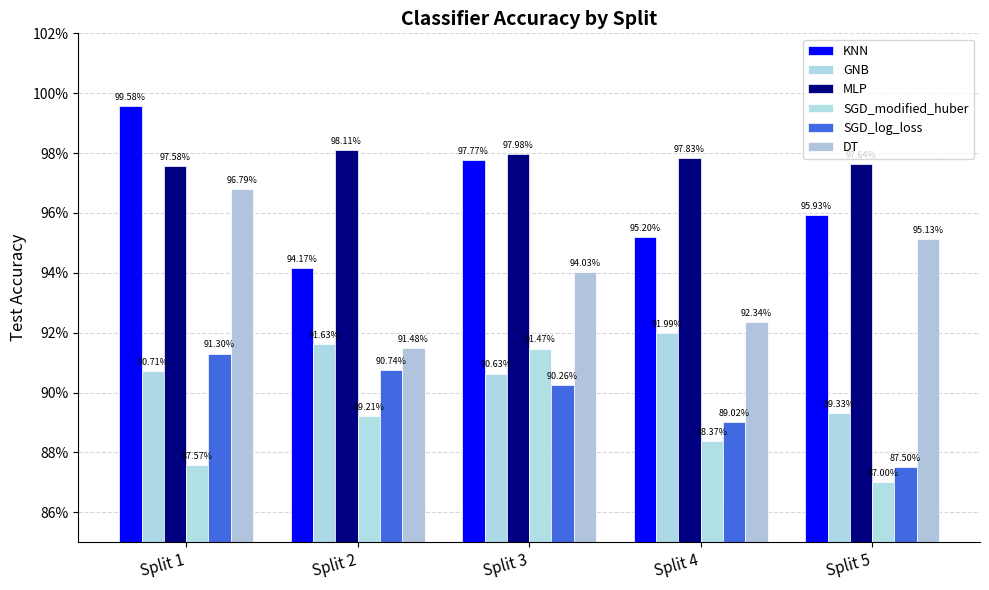

Reading right to left, list all the values displayed in this chart.

KNN: Split 5=1.0	Split 4=1.0	Split 3=1.0	Split 2=0.9	Split 1=1.0
GNB: Split 5=0.9	Split 4=0.9	Split 3=0.9	Split 2=0.9	Split 1=0.9
MLP: Split 5=1.0	Split 4=1.0	Split 3=1.0	Split 2=1.0	Split 1=1.0
SGD_modified_huber: Split 5=0.9	Split 4=0.9	Split 3=0.9	Split 2=0.9	Split 1=0.9
SGD_log_loss: Split 5=0.9	Split 4=0.9	Split 3=0.9	Split 2=0.9	Split 1=0.9
DT: Split 5=1.0	Split 4=0.9	Split 3=0.9	Split 2=0.9	Split 1=1.0